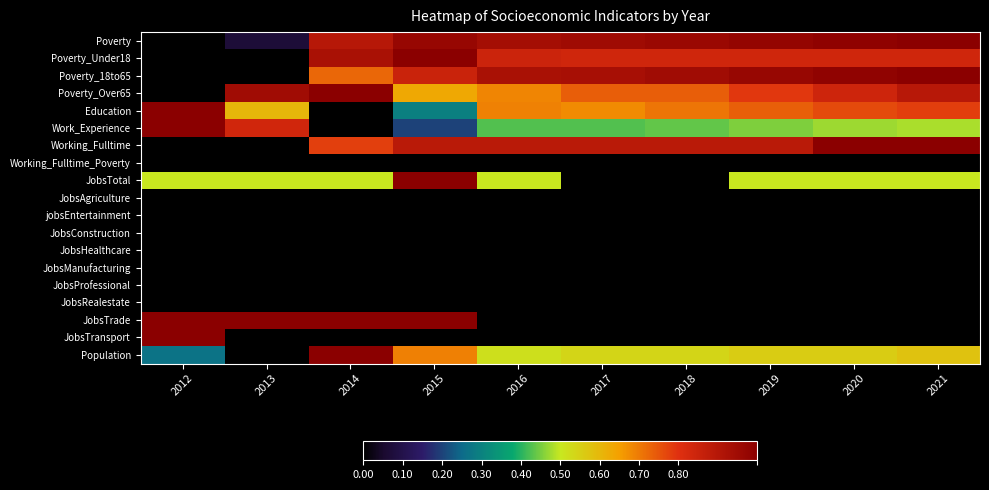

Reading left to right, what are all the values shown in this chart?

Poverty: 2012=0.0	2013=0.1	2014=0.9	2015=1.0	2016=0.9	2017=1.0	2018=1.0	2019=1.0	2020=1.0	2021=1.0
Poverty_Under18: 2012=0.0	2013=0.0	2014=0.9	2015=1.0	2016=0.8	2017=0.8	2018=0.8	2019=0.8	2020=0.8	2021=0.8
Poverty_18to65: 2012=0.0	2013=0.0	2014=0.7	2015=0.9	2016=0.9	2017=0.9	2018=0.9	2019=1.0	2020=1.0	2021=1.0
Poverty_Over65: 2012=0.0	2013=0.9	2014=1.0	2015=0.6	2016=0.7	2017=0.7	2018=0.7	2019=0.8	2020=0.8	2021=0.9
Education: 2012=1.0	2013=0.6	2014=0.0	2015=0.3	2016=0.7	2017=0.7	2018=0.7	2019=0.7	2020=0.8	2021=0.8
Work_Experience: 2012=1.0	2013=0.8	2014=0.0	2015=0.2	2016=0.4	2017=0.4	2018=0.4	2019=0.5	2020=0.5	2021=0.5
Working_Fulltime: 2012=0.0	2013=0.0	2014=0.8	2015=0.9	2016=0.9	2017=0.9	2018=0.9	2019=0.9	2020=1.0	2021=1.0
Working_Fulltime_Poverty: 2012=0.0	2013=0.0	2014=0.0	2015=0.0	2016=0.0	2017=0.0	2018=0.0	2019=0.0	2020=0.0	2021=0.0
JobsTotal: 2012=0.5	2013=0.5	2014=0.5	2015=1.0	2016=0.5	2017=0.0	2018=0.0	2019=0.5	2020=0.5	2021=0.5
JobsAgriculture: 2012=0.0	2013=0.0	2014=0.0	2015=0.0	2016=0.0	2017=0.0	2018=0.0	2019=0.0	2020=0.0	2021=0.0
jobsEntertainment: 2012=0.0	2013=0.0	2014=0.0	2015=0.0	2016=0.0	2017=0.0	2018=0.0	2019=0.0	2020=0.0	2021=0.0
JobsConstruction: 2012=0.0	2013=0.0	2014=0.0	2015=0.0	2016=0.0	2017=0.0	2018=0.0	2019=0.0	2020=0.0	2021=0.0
JobsHealthcare: 2012=0.0	2013=0.0	2014=0.0	2015=0.0	2016=0.0	2017=0.0	2018=0.0	2019=0.0	2020=0.0	2021=0.0
JobsManufacturing: 2012=0.0	2013=0.0	2014=0.0	2015=0.0	2016=0.0	2017=0.0	2018=0.0	2019=0.0	2020=0.0	2021=0.0
JobsProfessional: 2012=0.0	2013=0.0	2014=0.0	2015=0.0	2016=0.0	2017=0.0	2018=0.0	2019=0.0	2020=0.0	2021=0.0
JobsRealestate: 2012=0.0	2013=0.0	2014=0.0	2015=0.0	2016=0.0	2017=0.0	2018=0.0	2019=0.0	2020=0.0	2021=0.0
JobsTrade: 2012=1.0	2013=1.0	2014=1.0	2015=1.0	2016=0.0	2017=0.0	2018=0.0	2019=0.0	2020=0.0	2021=0.0
JobsTransport: 2012=1.0	2013=0.0	2014=0.0	2015=0.0	2016=0.0	2017=0.0	2018=0.0	2019=0.0	2020=0.0	2021=0.0
Population: 2012=0.3	2013=0.0	2014=1.0	2015=0.7	2016=0.5	2017=0.5	2018=0.5	2019=0.6	2020=0.6	2021=0.6